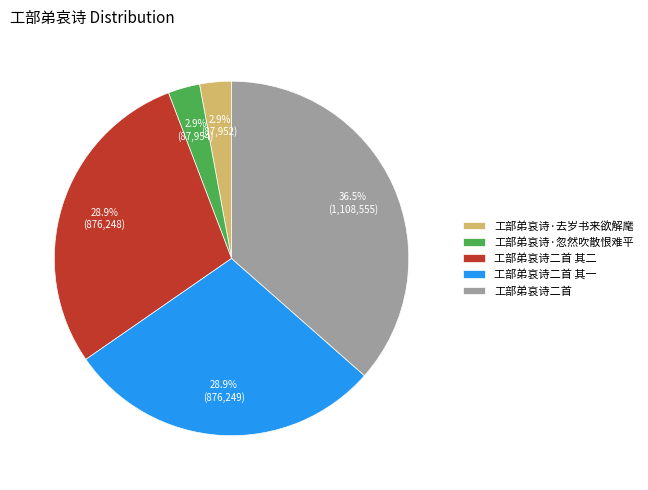

To the nearest percent, what percentage of the pie is 工部弟哀诗·忽然吹散恨难平?

3%